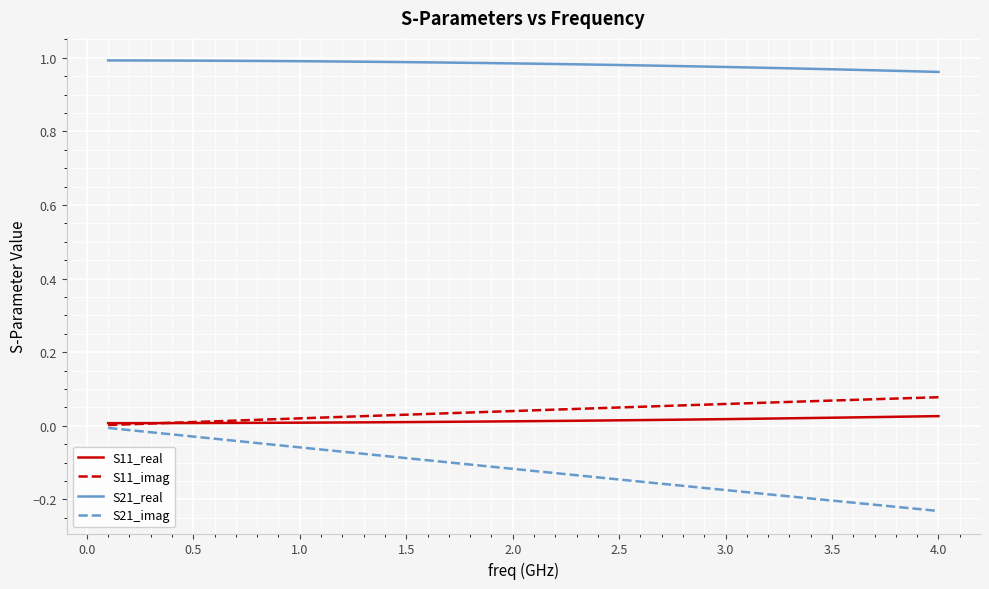

Which series has the largest total across all categories?

S21_real